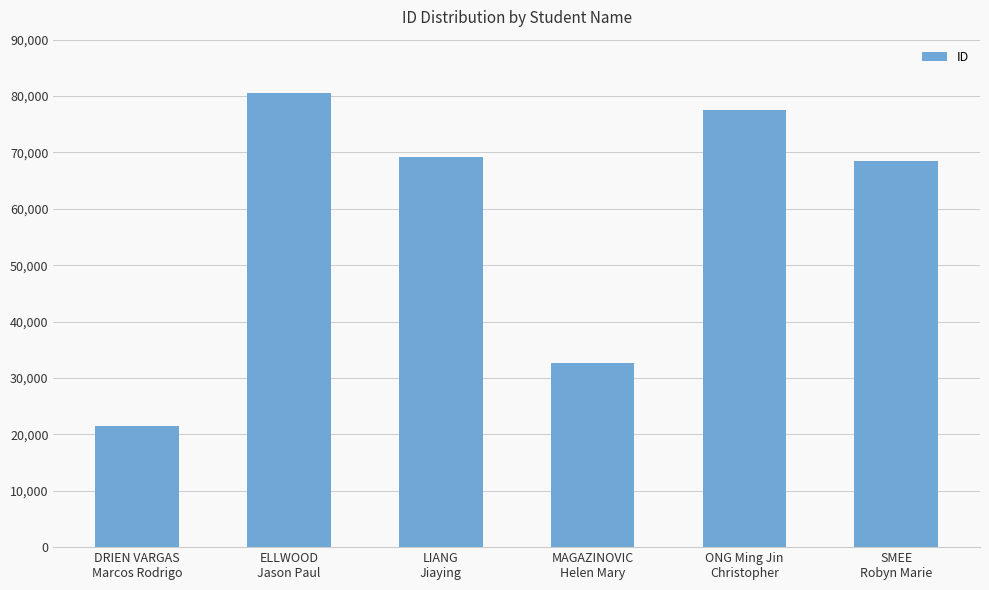

Reading left to right, what are all the values shown in this chart?

21506	80597	69235	32706	77537	68397